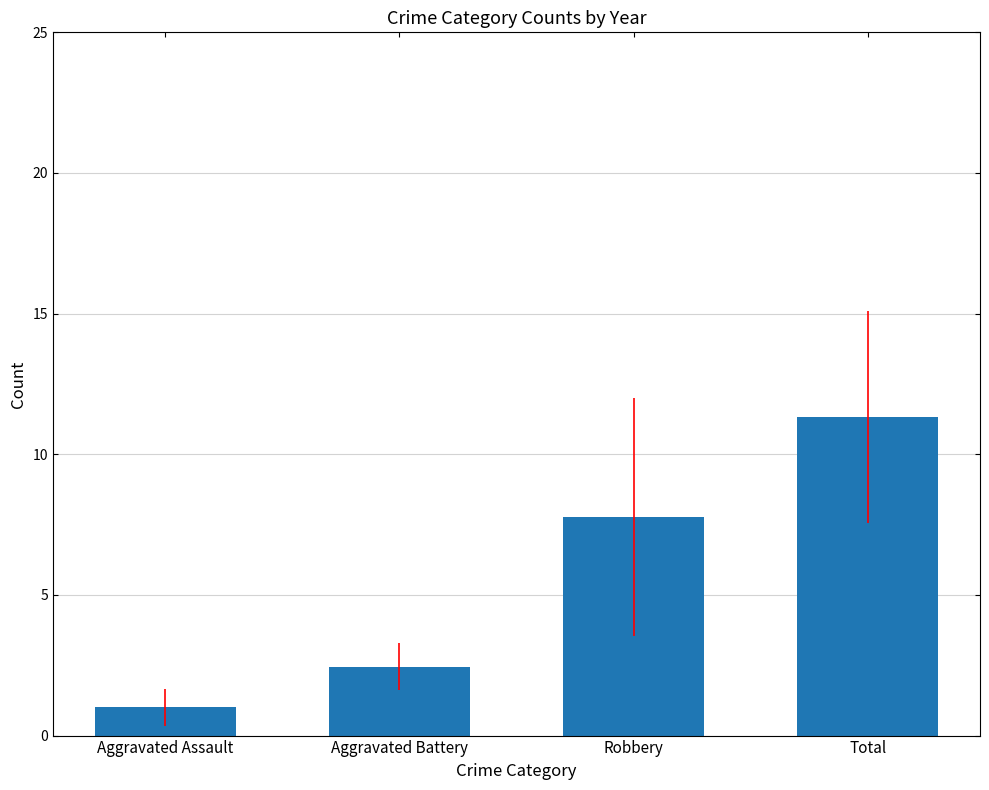

Reading right to left, list all the values displayed in this chart.

11.3	7.8	2.4	1.0